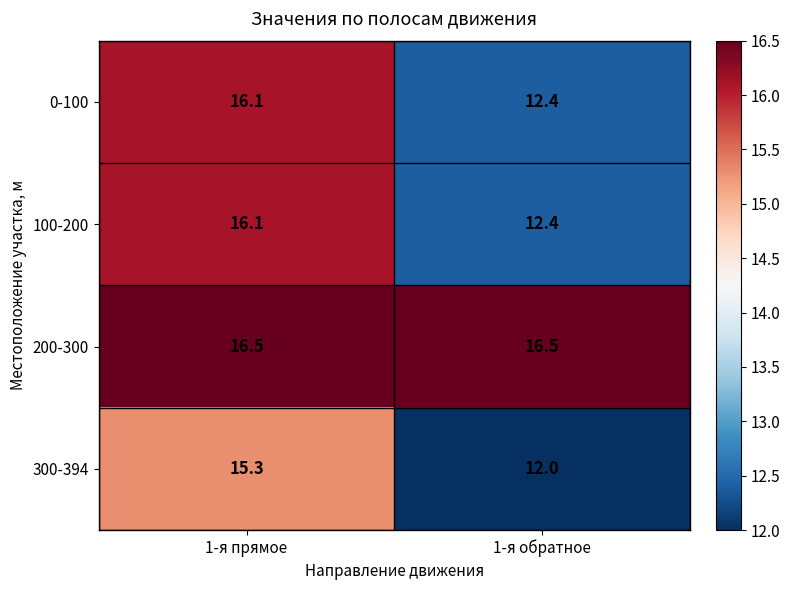

What is the spread (max minus min) of values at 1-я обратное?

4.5